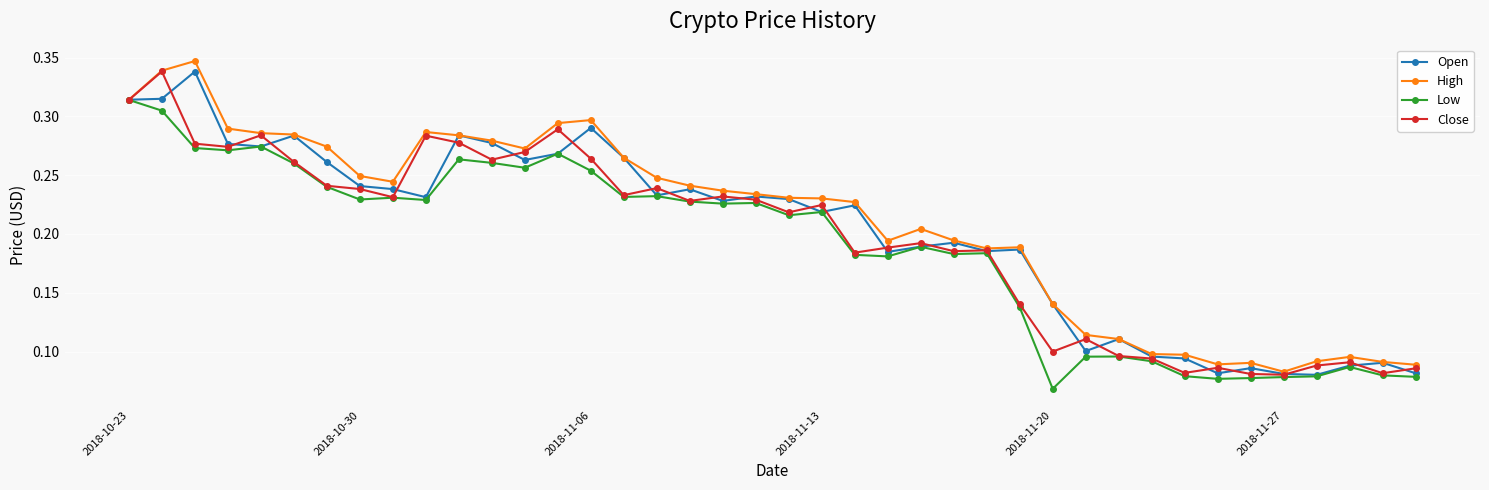

At how many categories does at least one series exceed 0?

40